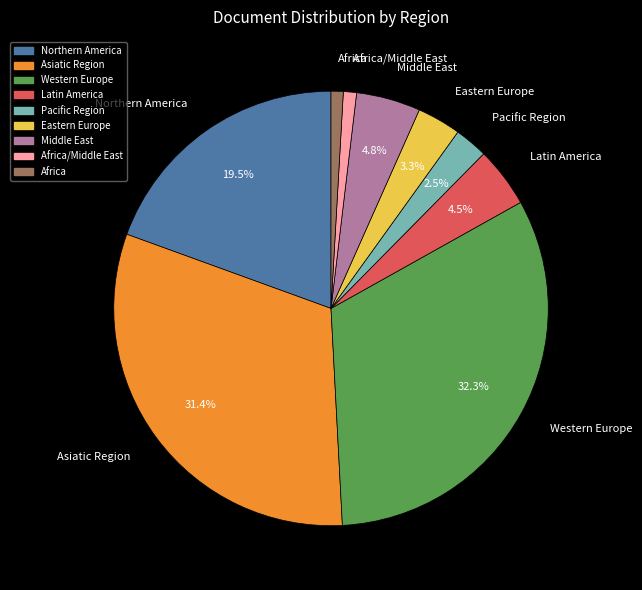

What is the largest slice in the pie chart?

Western Europe